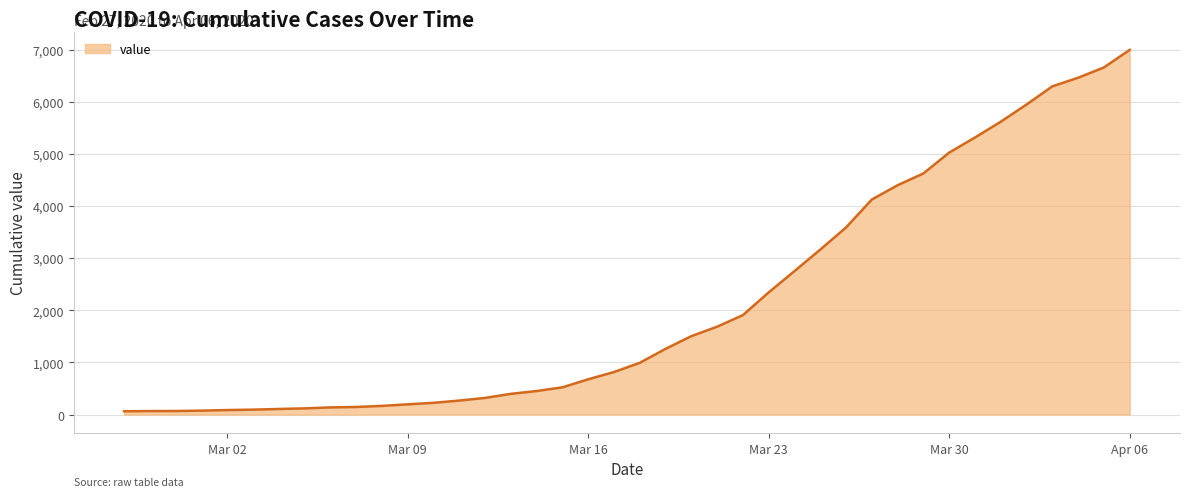

What is the difference between the maximum and minimum values?

6931